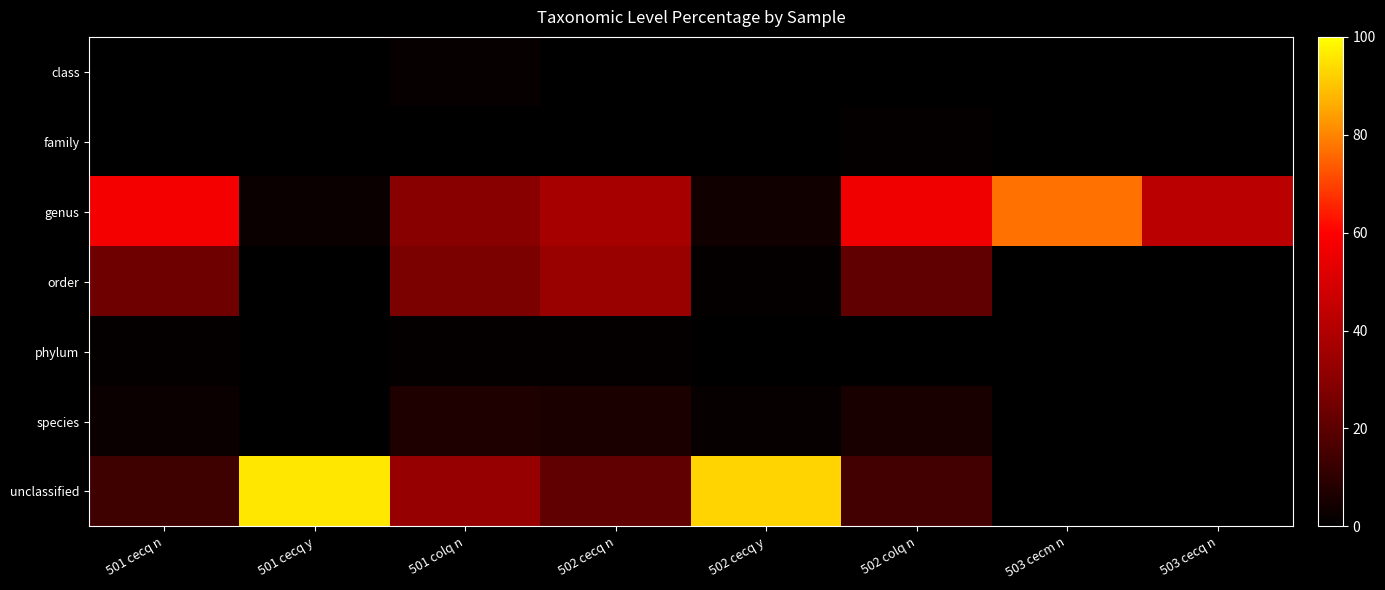

Rank the series at 502 colq n from highest to lowest value.

genus, order, unclassified, species, family, phylum, class